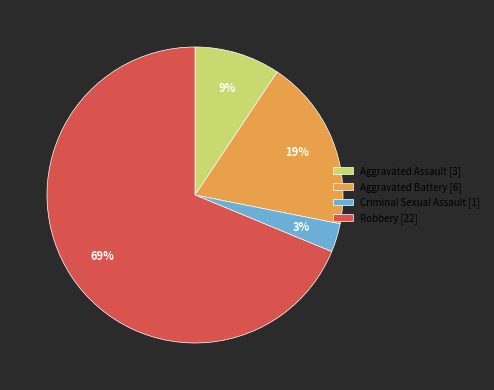

Approximately how many times larger is the value at Aggravated Assault compared to Criminal Sexual Assault?

3.0